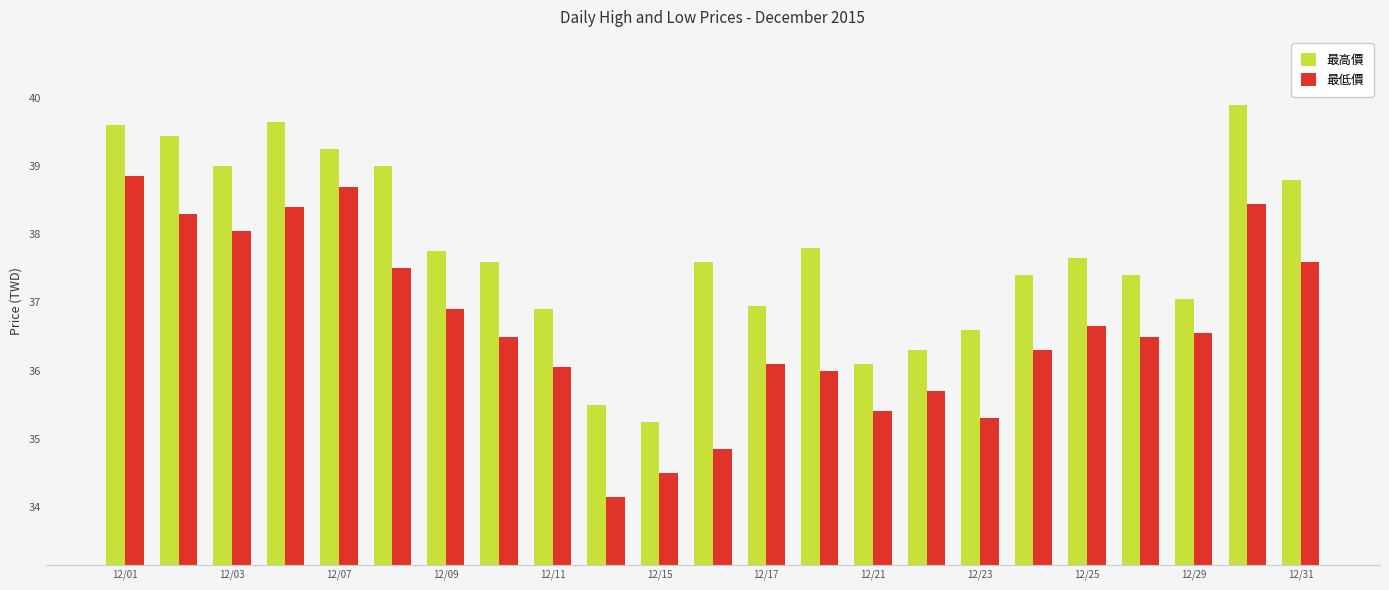

Count the number of data series in this chart.

2